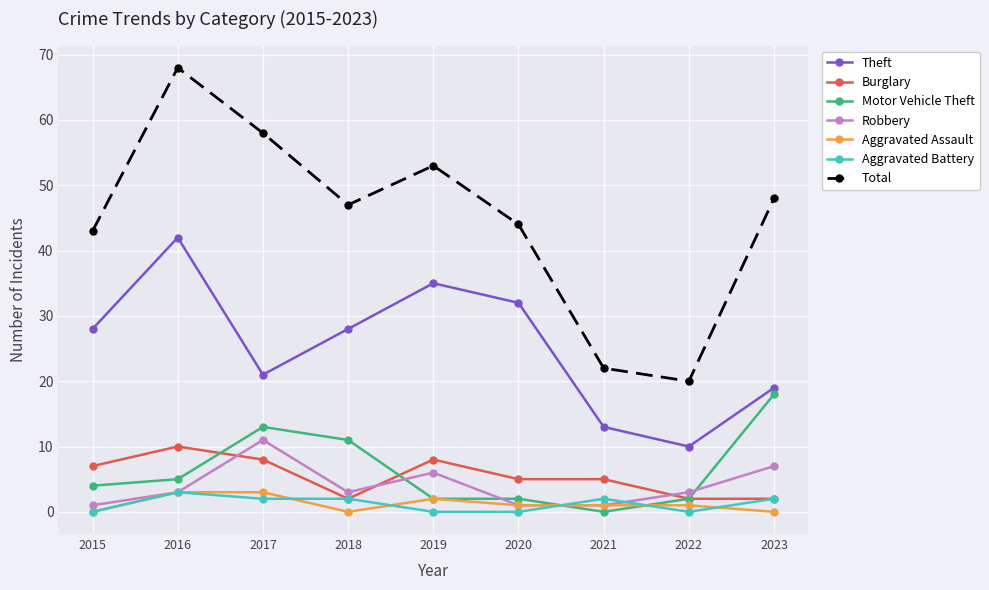

At which label does Motor Vehicle Theft reach its minimum?

2021